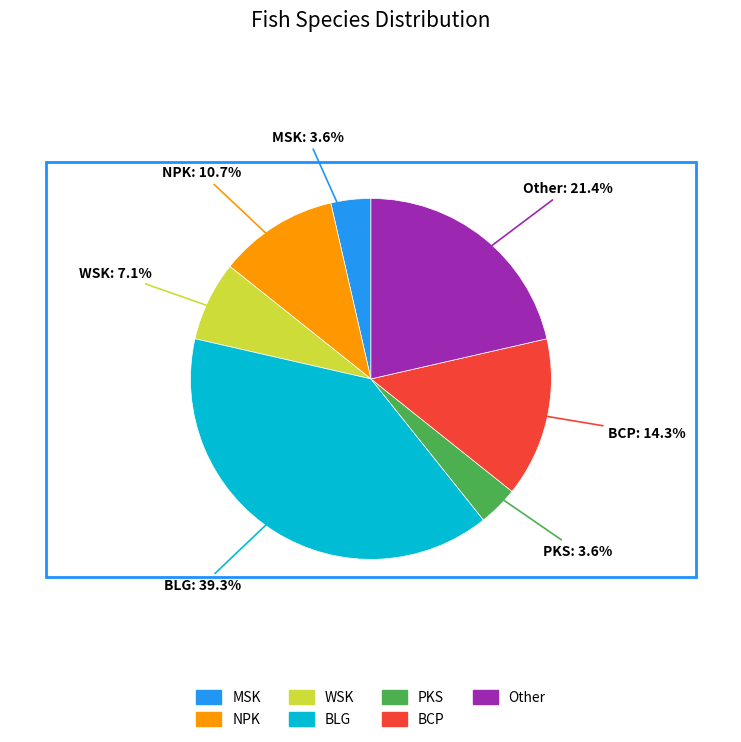

What percentage do PKS and WSK together represent?

10.7%